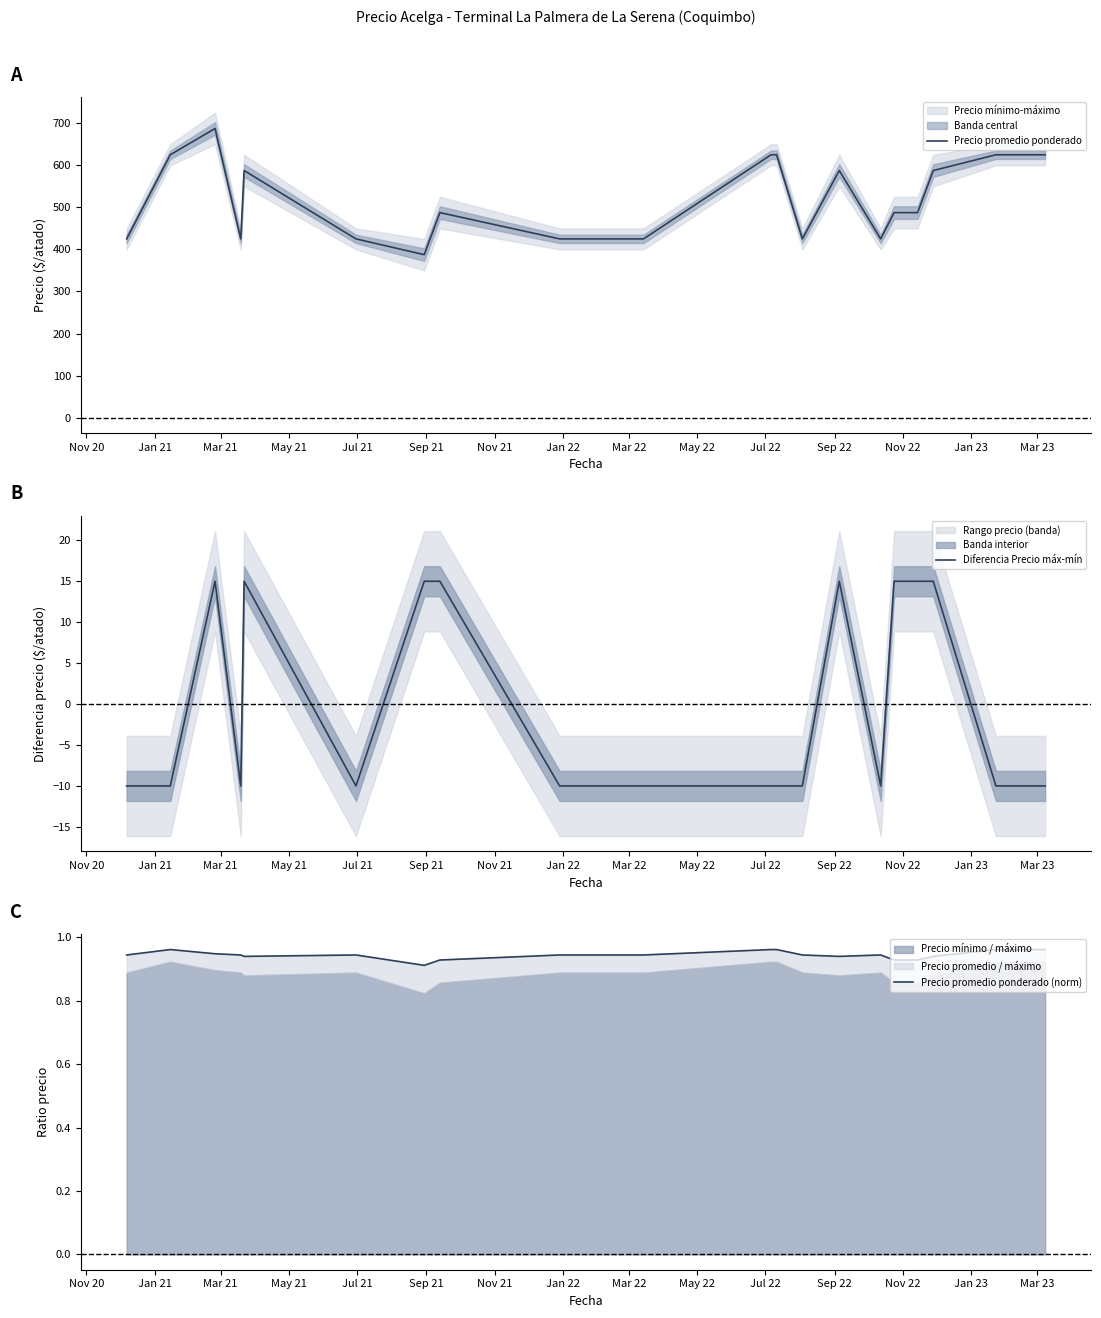

In Precio promedio ponderado (norm), how many points are higher than both neighbors (excluding endpoints)?

3